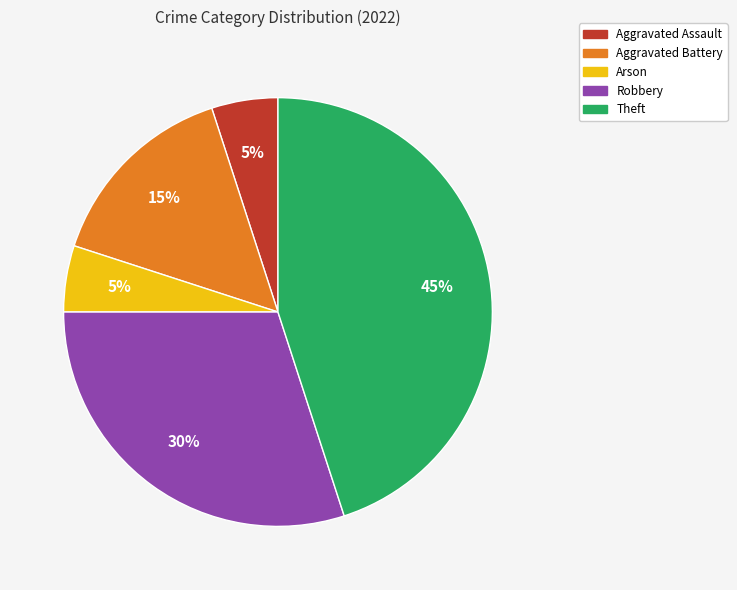

To the nearest percent, what is the difference between the Aggravated Battery and Theft slice percentages?

30%